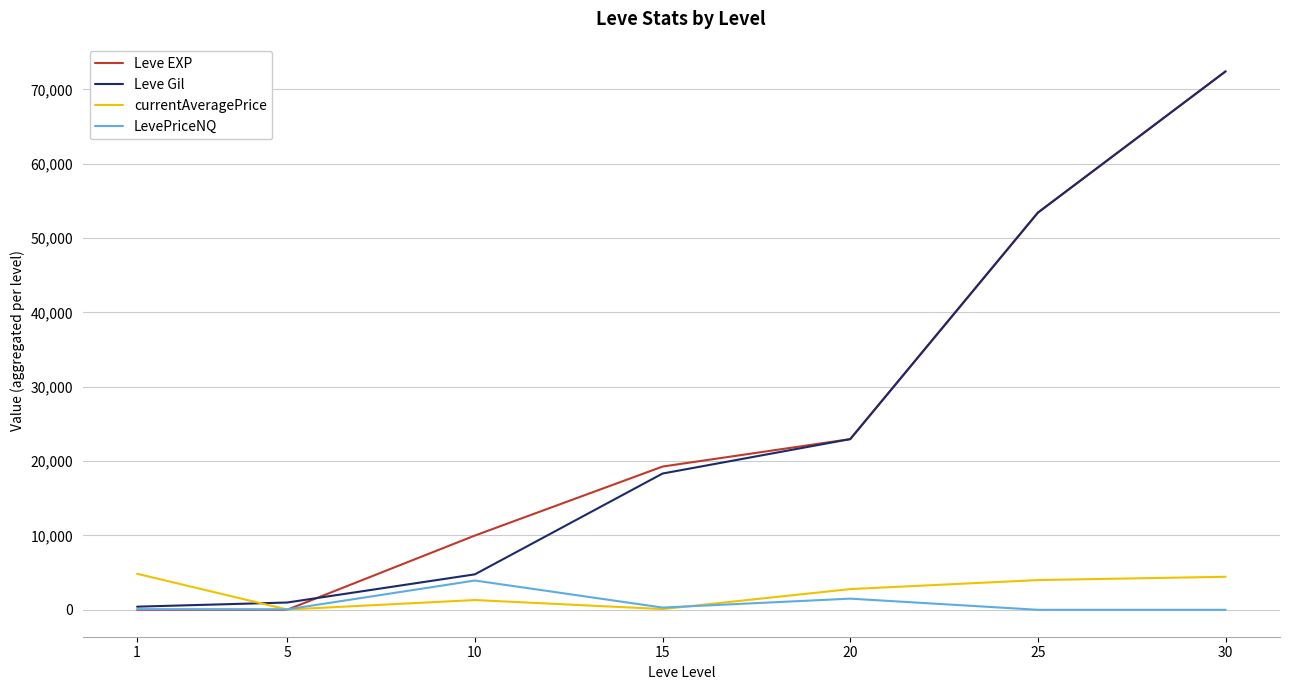

Which series has the largest range (max minus min)?

Leve EXP